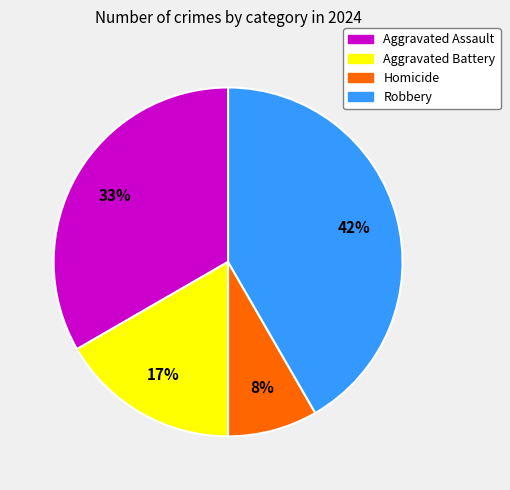

Combined, do Aggravated Battery and Homicide account for over 50%?

No